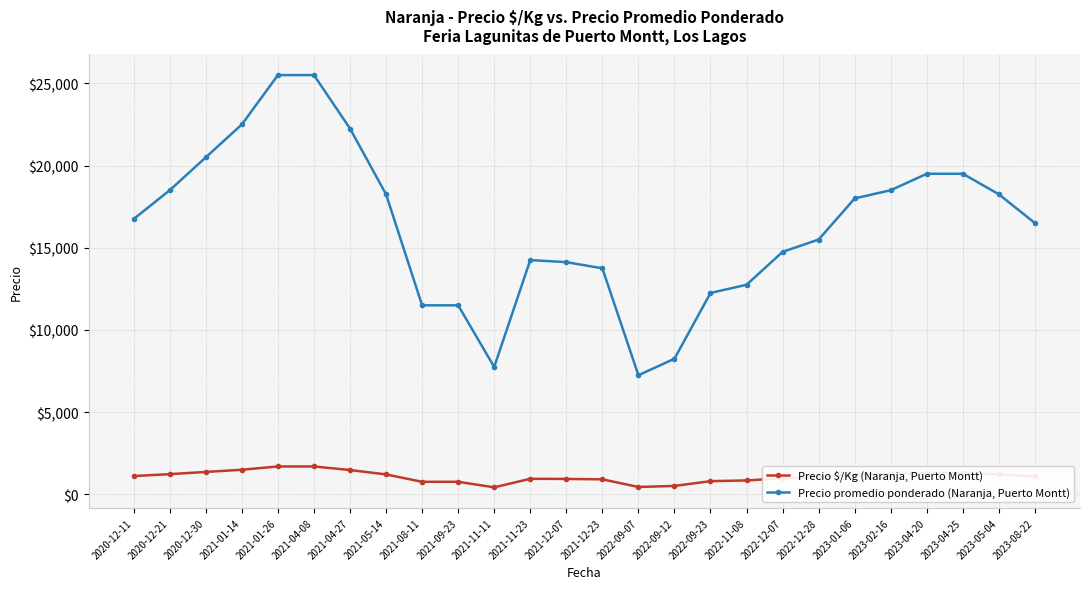

Which series has the largest range (max minus min)?

Precio promedio ponderado (Naranja, Puerto Montt)